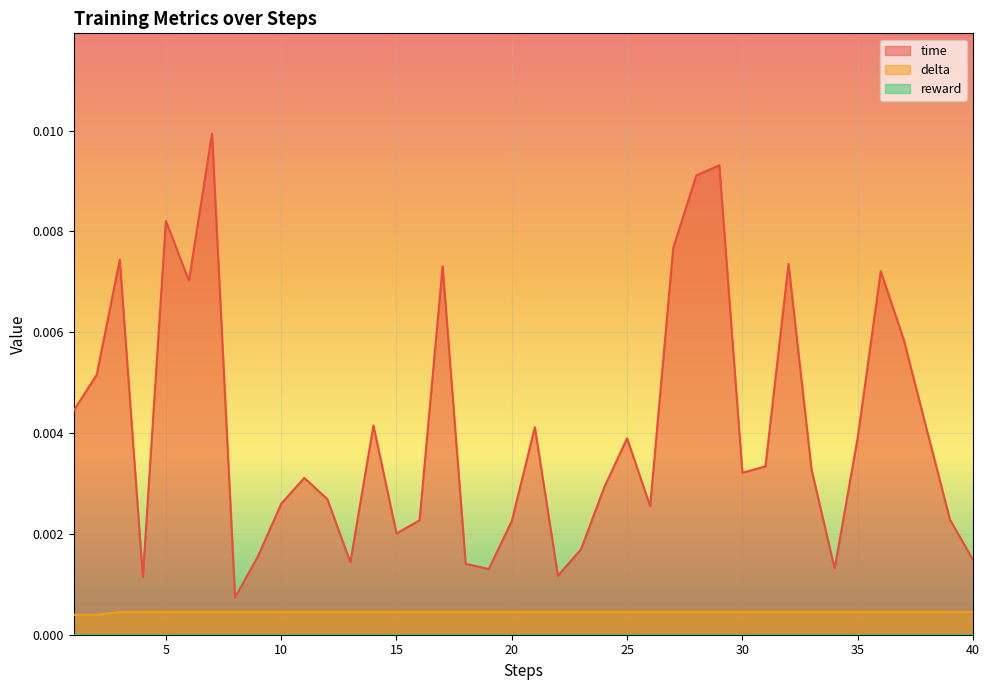

Which series has the widest spread of values?

time